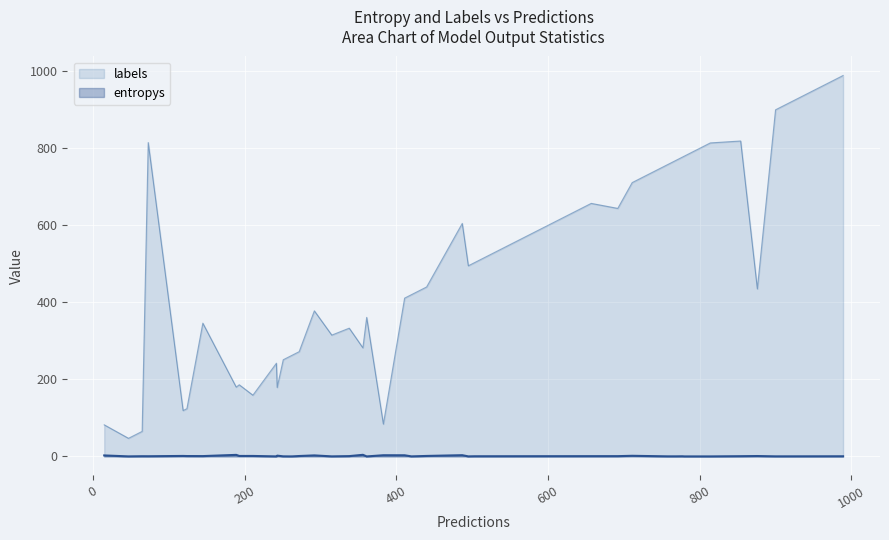

What are all the series names shown in the legend?

labels, entropys